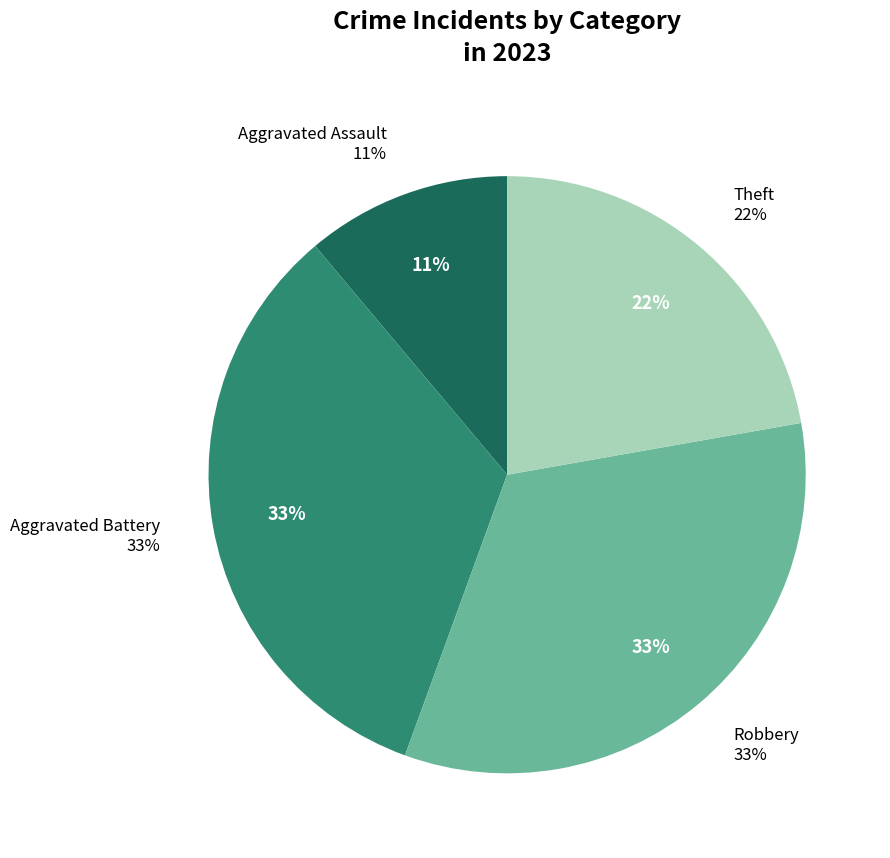

To the nearest percent, what percentage of the pie is Theft?

22%